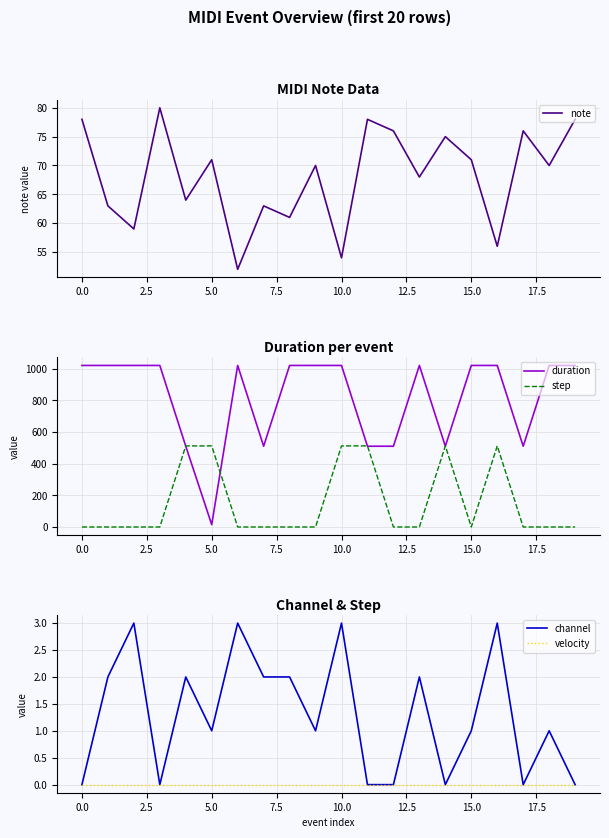

True or false: channel and note cross at least once.

False